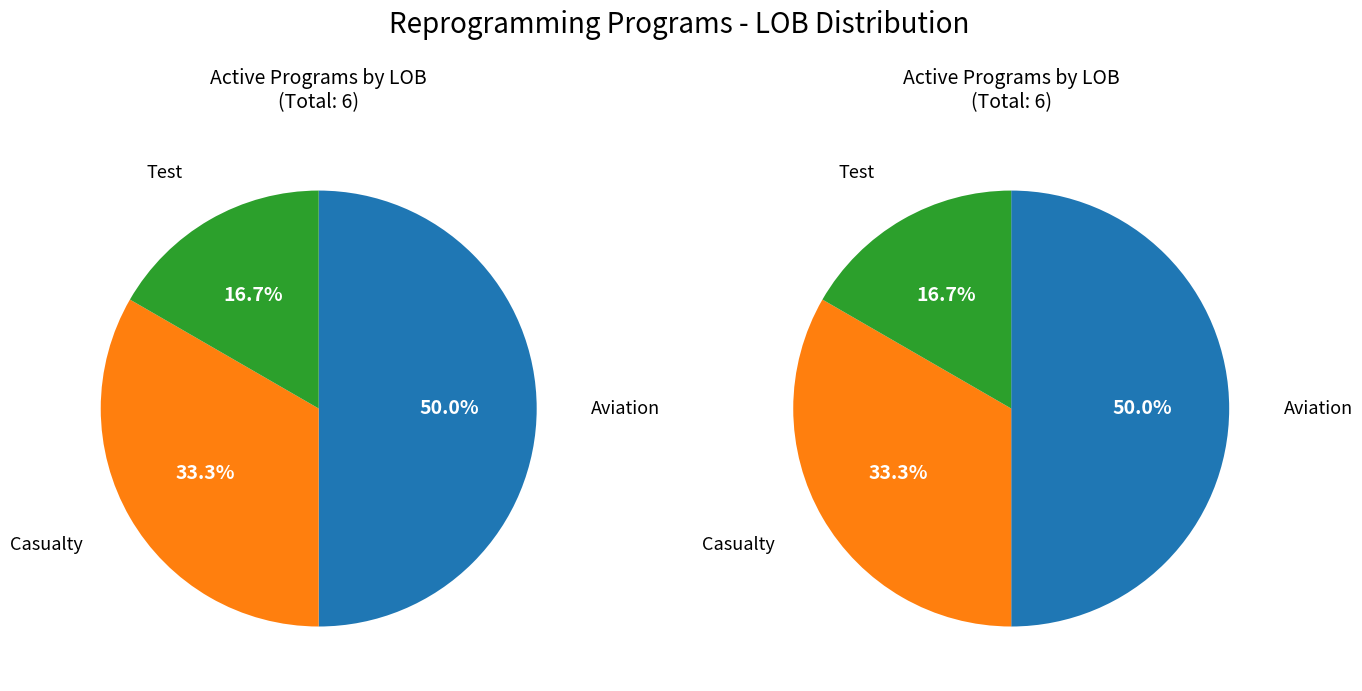

What is the change in value from Aviation to Casualty?

-1